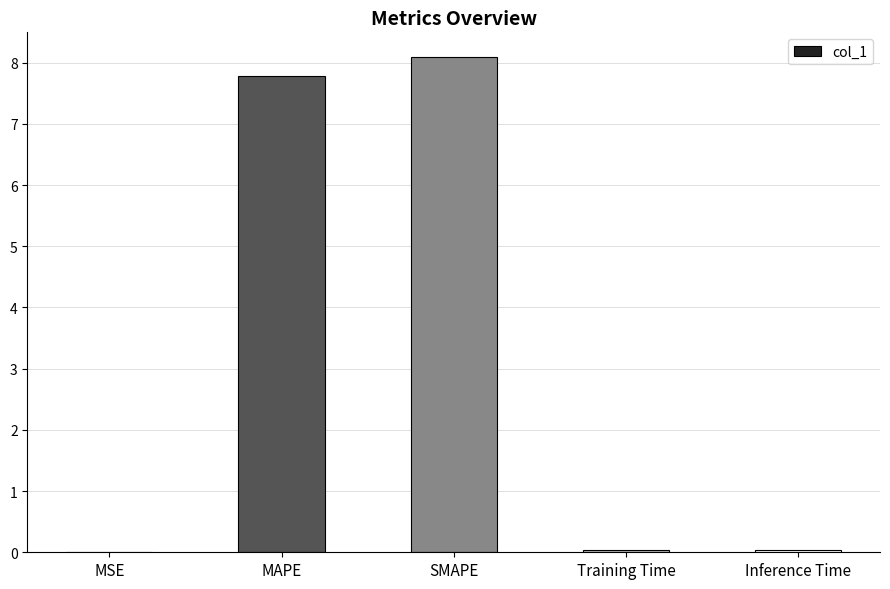

Count the number of categories in the chart.

5